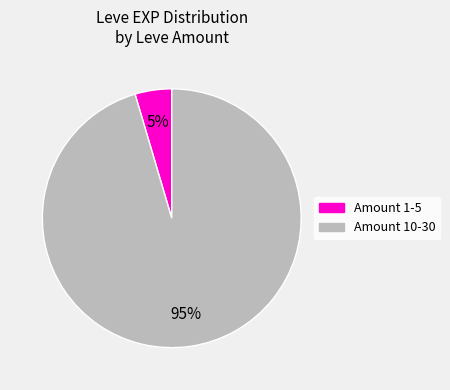

Is there any slice that represents more than half of the pie?

Yes